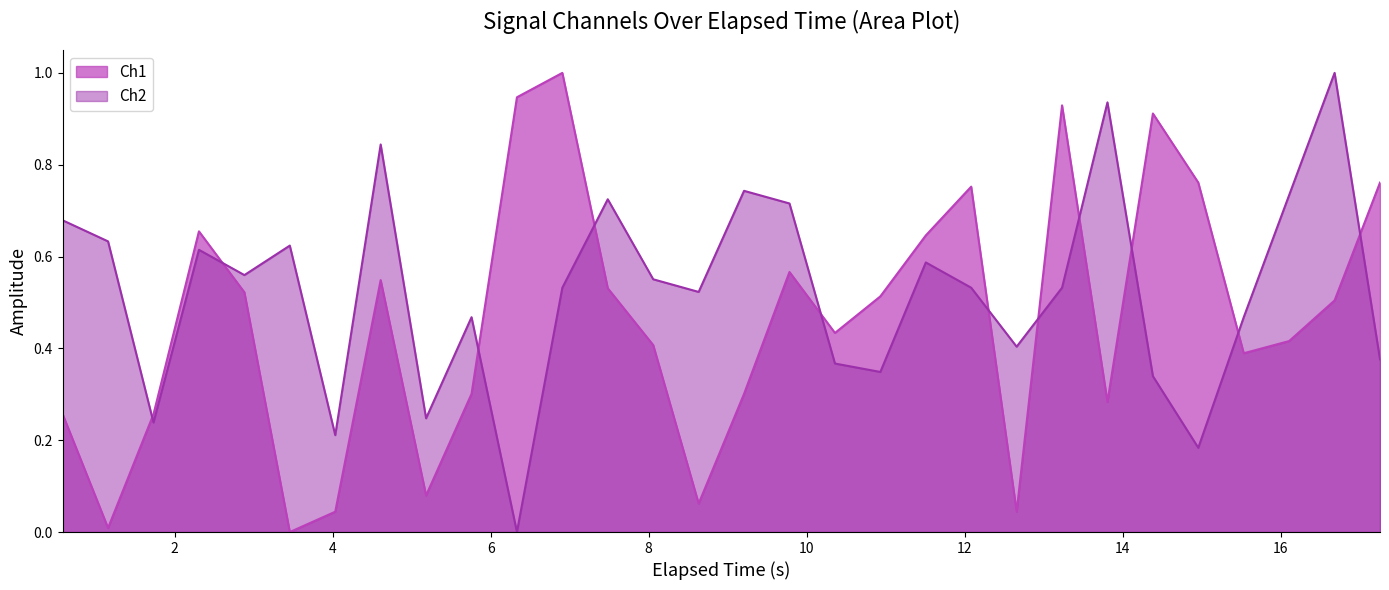

What is the maximum value for Ch2?

1.0